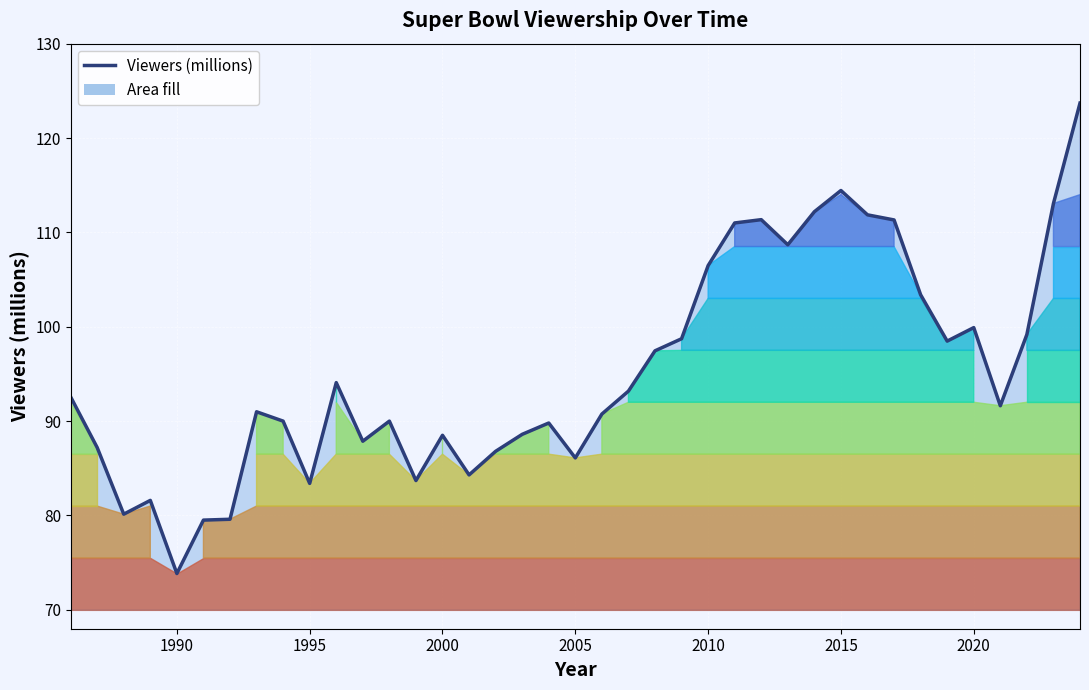

What is the value of the 9th point from the left?

90.0